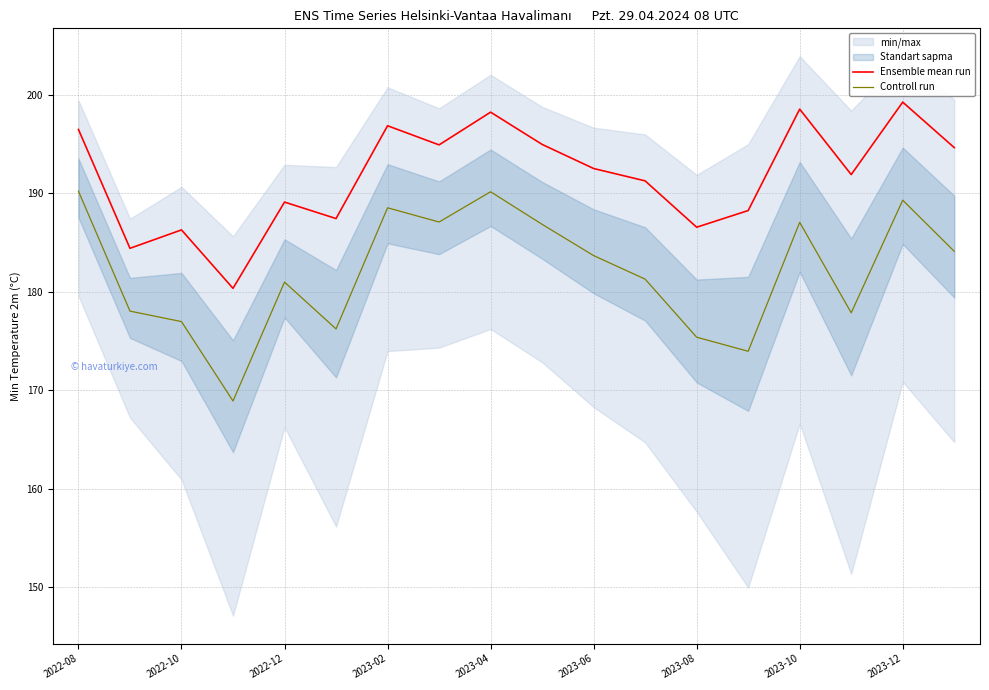

List the series in order of their peak value, lowest first.

Controll run, Ensemble mean run